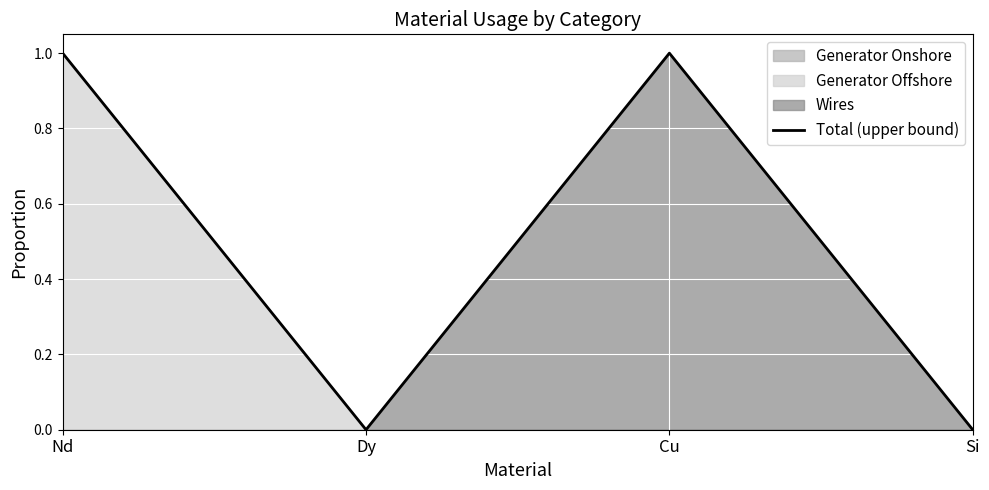

Rank the categories by value from highest to lowest.

Nd, Cu, Dy, Si